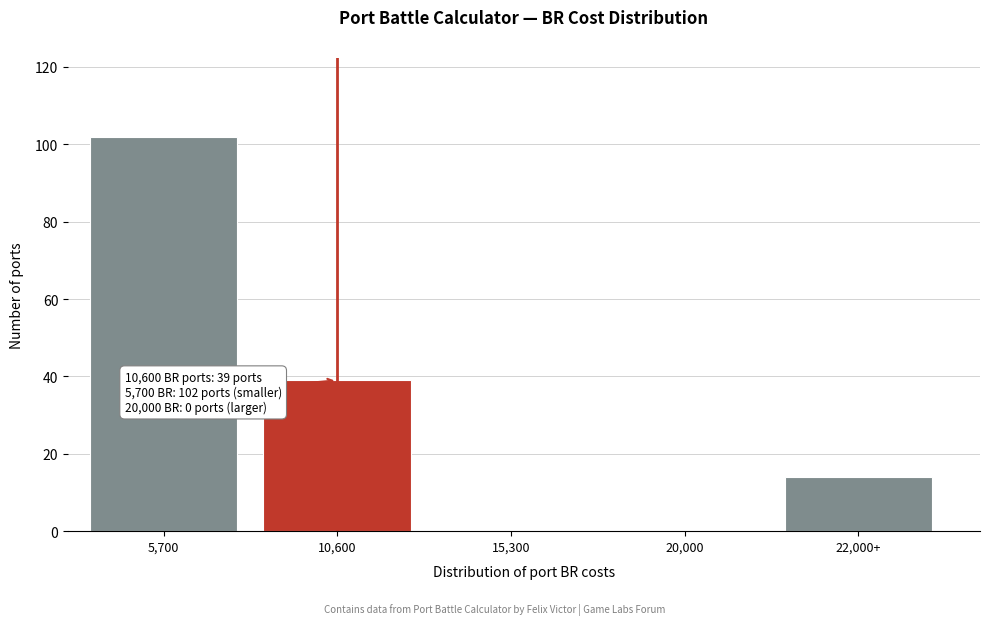

Reading left to right, what are all the values shown in this chart?

5,700=102	10,600=39	15,300=0	20,000=0	22,000+=14